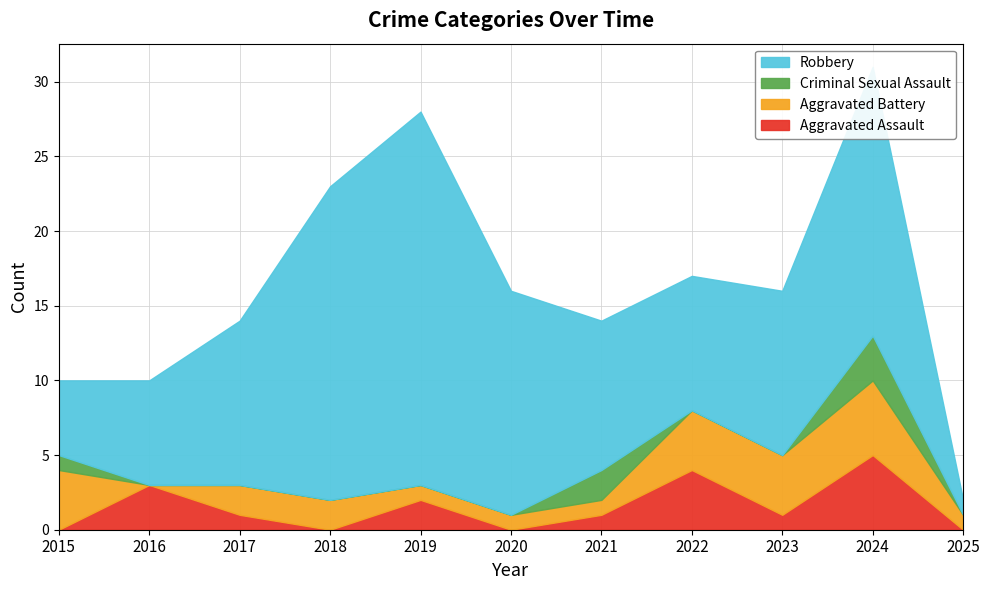

Rank the series at 2018 from lowest to highest value.

Aggravated Assault, Criminal Sexual Assault, Aggravated Battery, Robbery